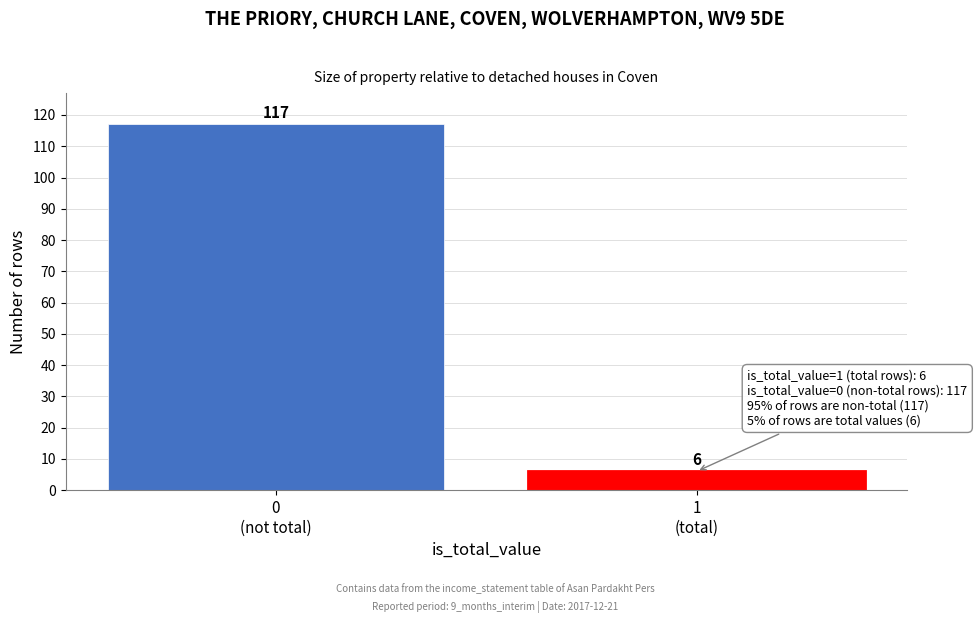

Reading right to left, extract all data points from this chart.

6	117